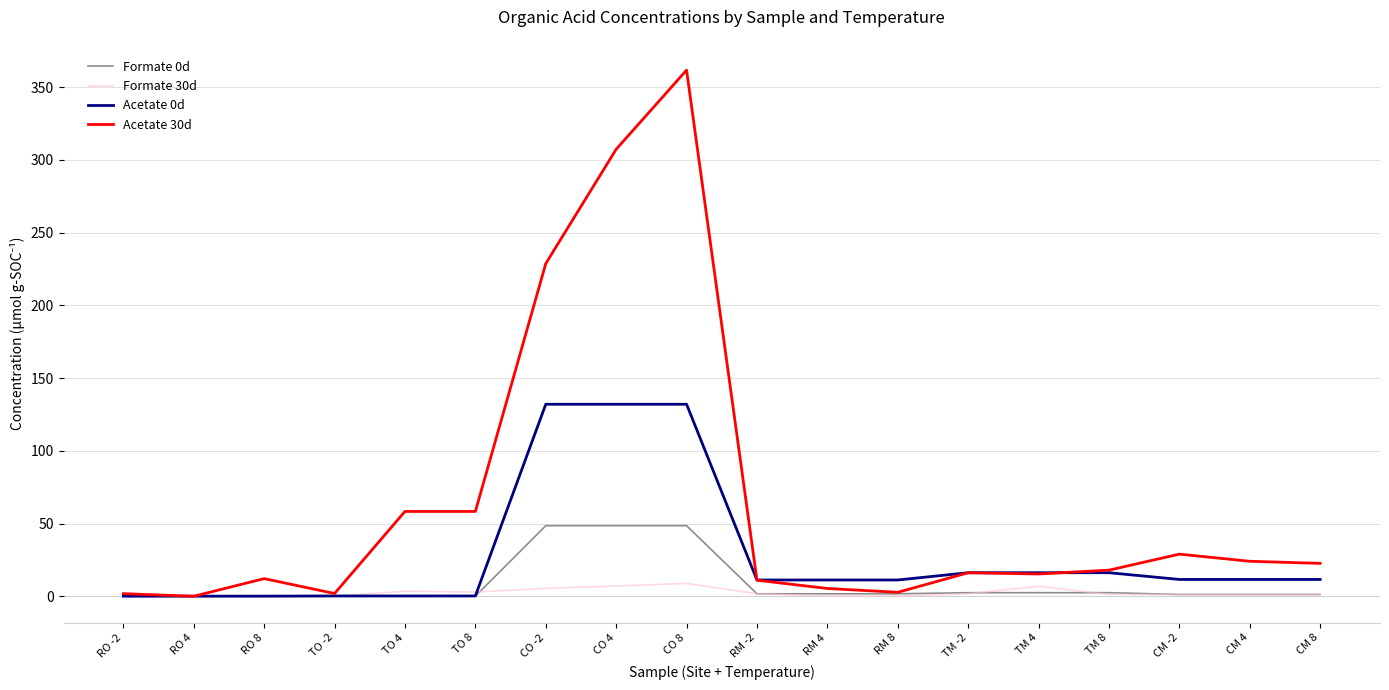

At how many categories does at least one series exceed 231?

2